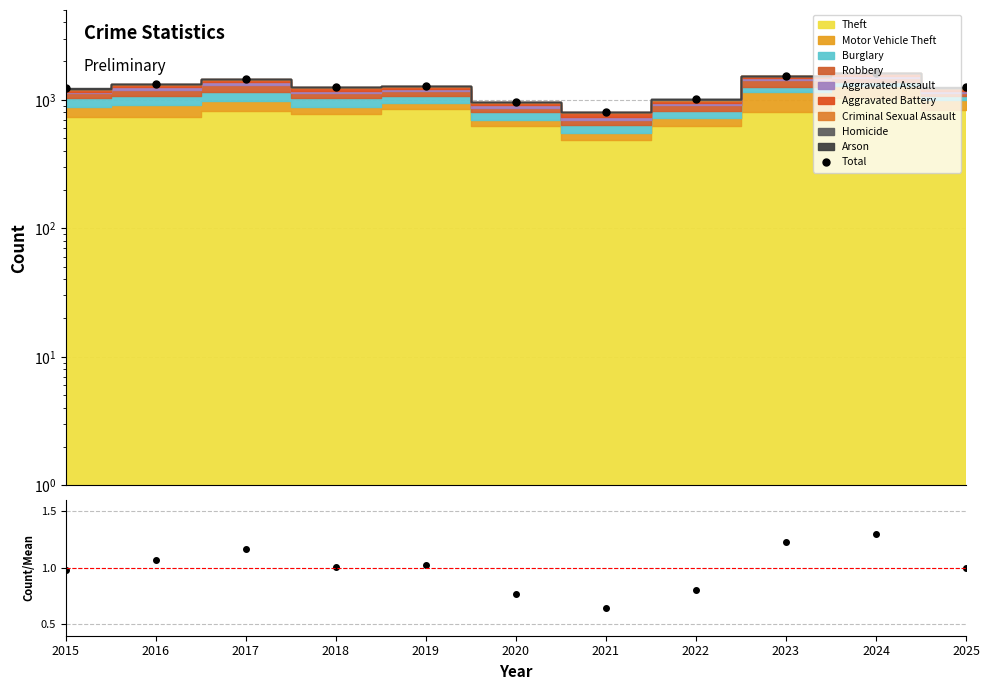

Which has a higher value, 2018 or 2024?

2024